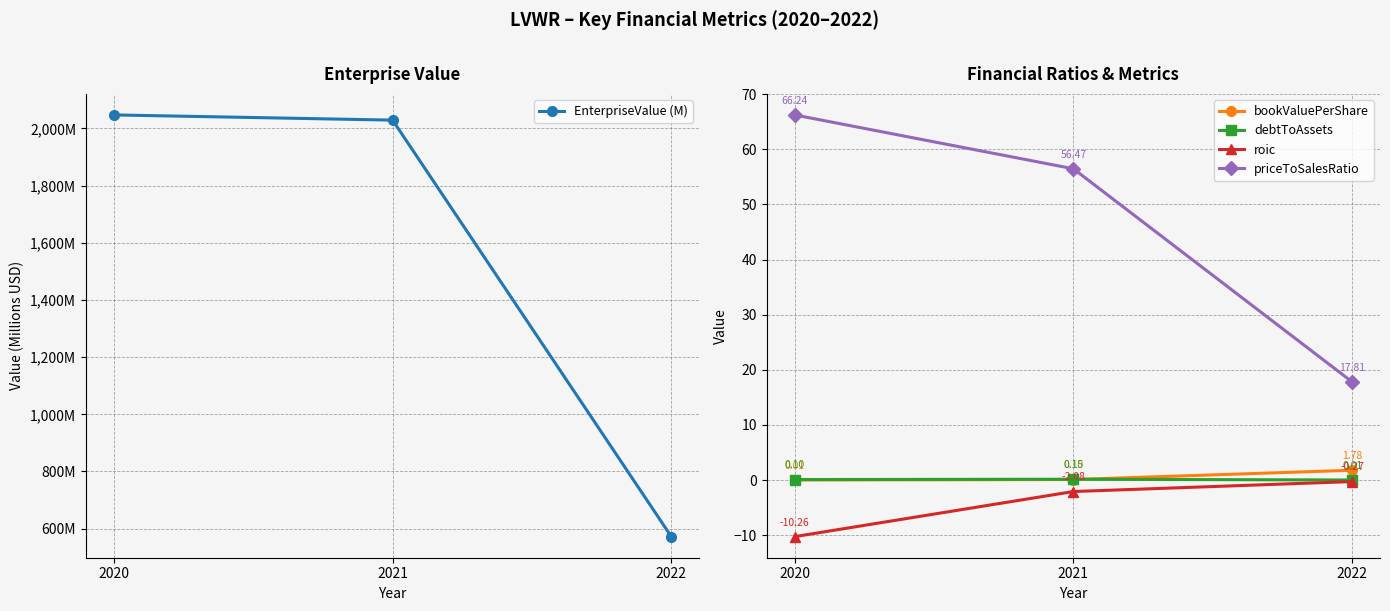

How many distinct data groups are displayed?

5